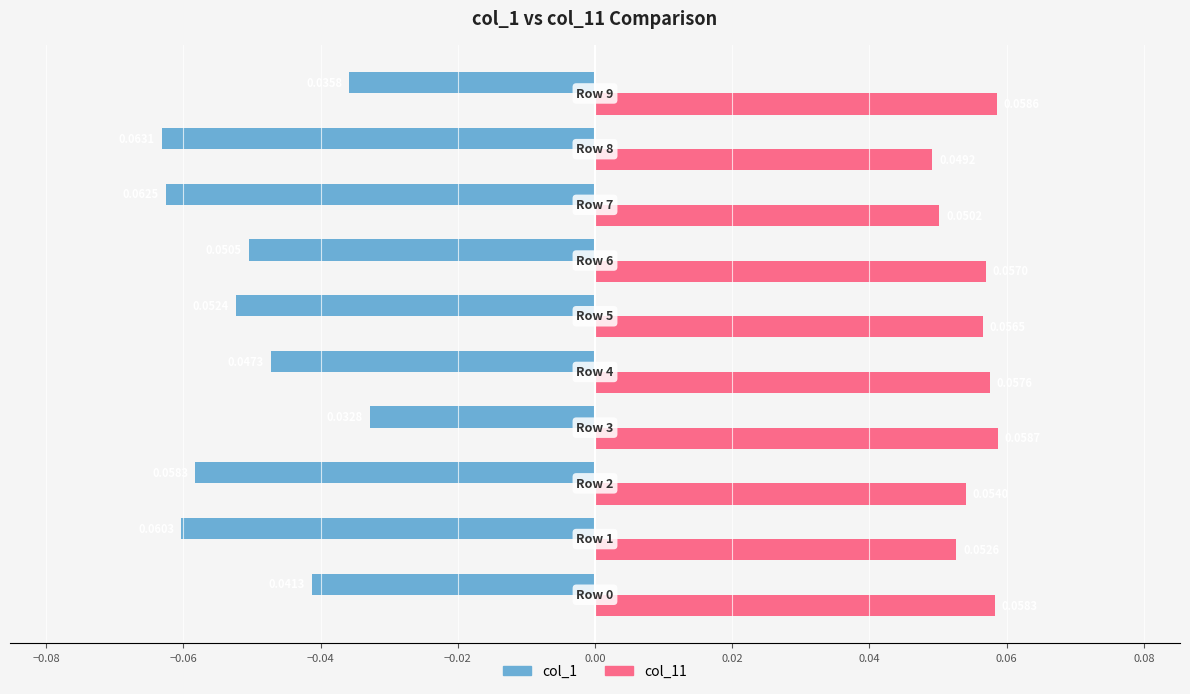

What is the sum of all col_11 values?

0.6